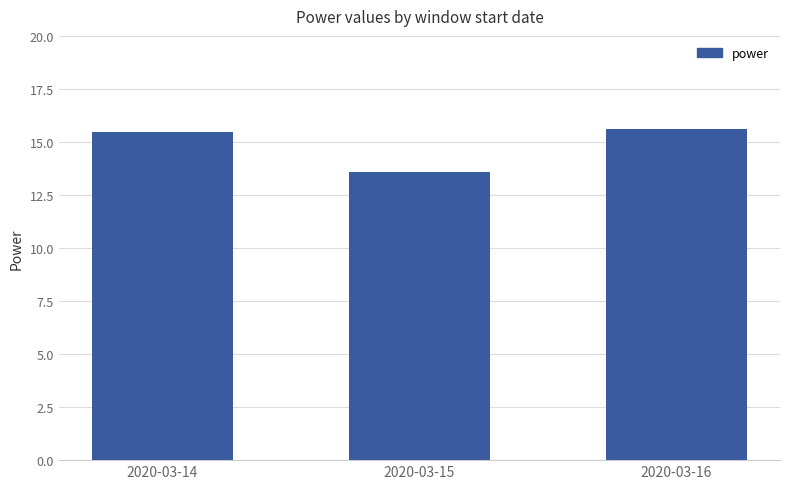

Does the chart contain any negative values?

No